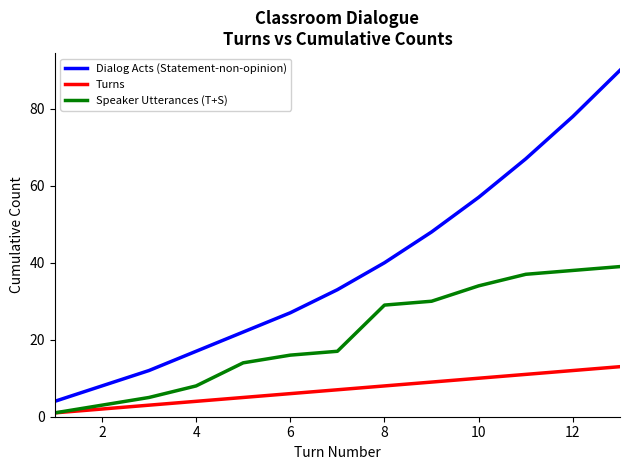

Which series has the largest total across all categories?

Dialog Acts (Statement-non-opinion)